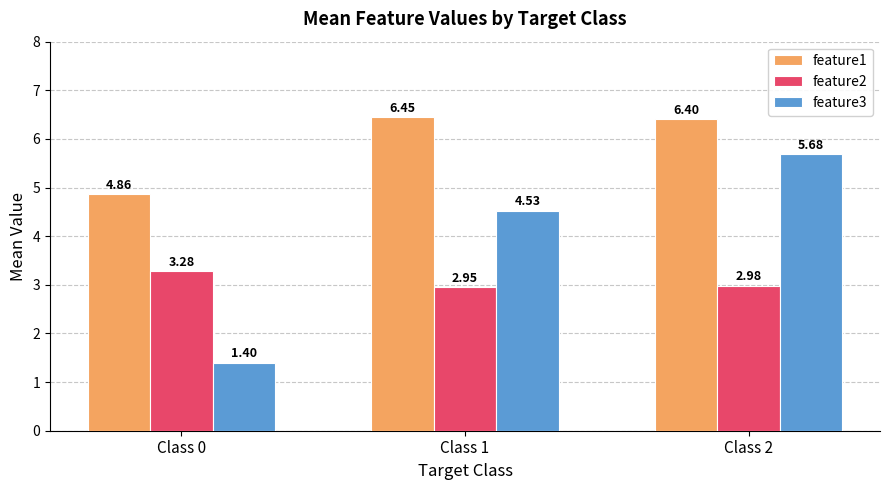

What is the total value across all series at Class 1?

13.9